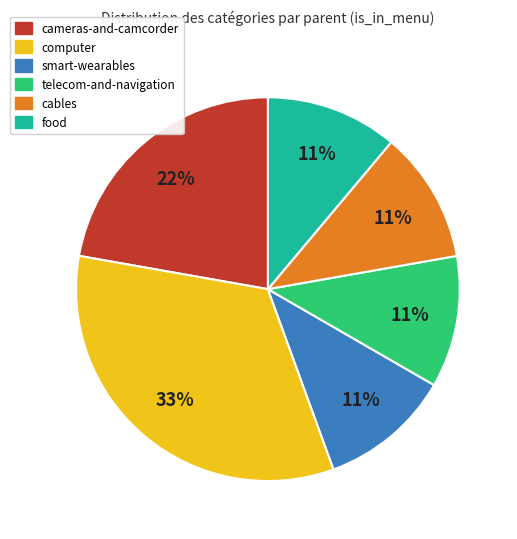

Is there a majority slice in this chart?

No